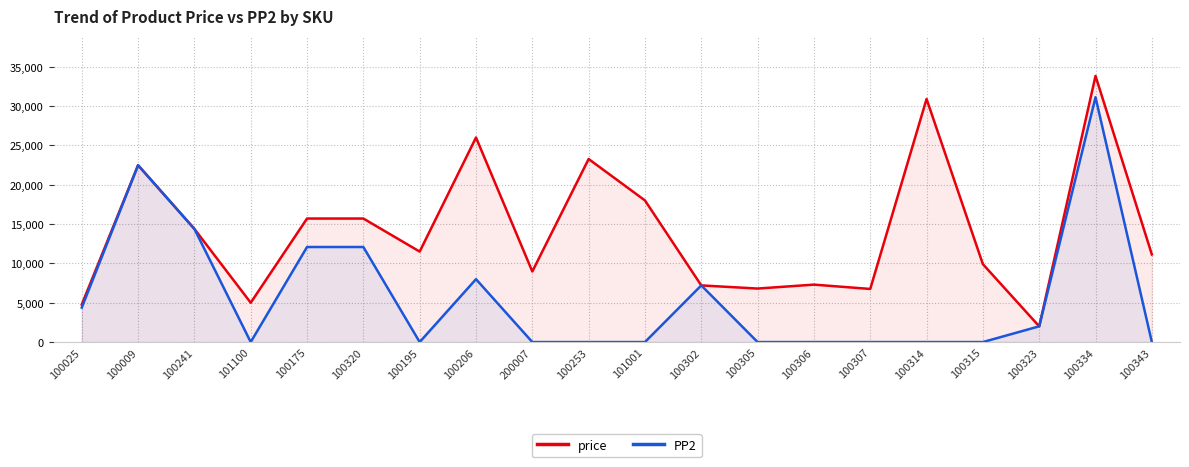

What is the average value of the PP2 series?

5686